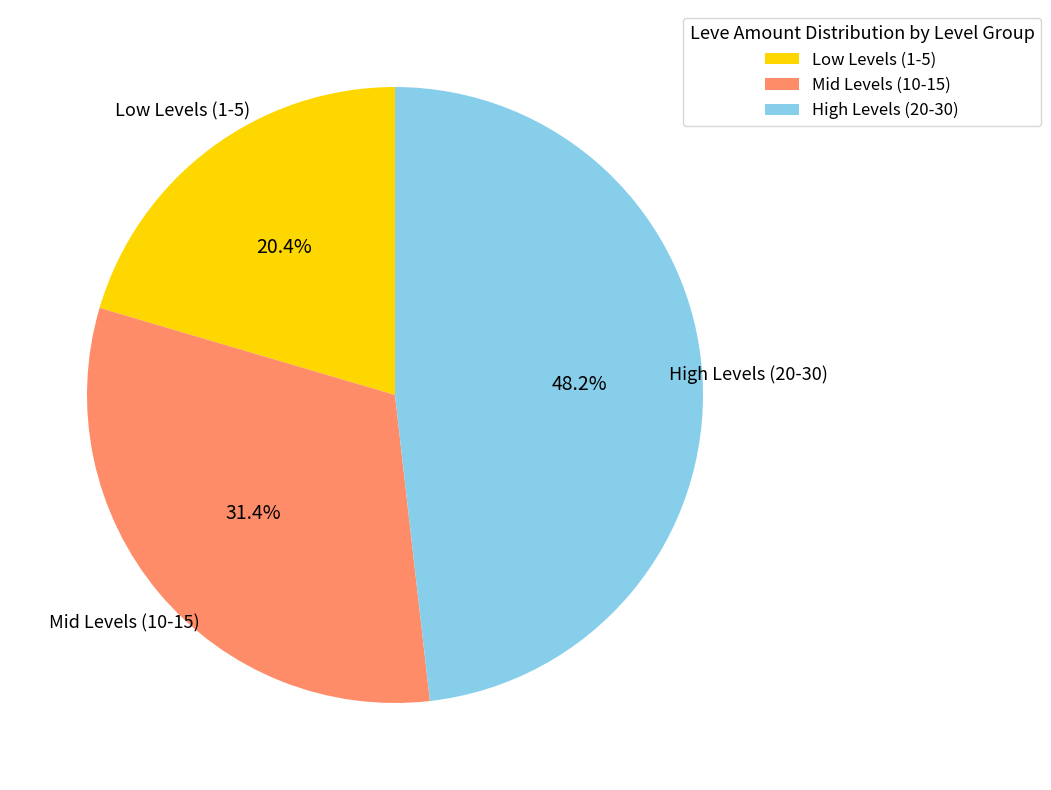

To the nearest percent, what is the difference between the largest and smallest slice percentages?

28%